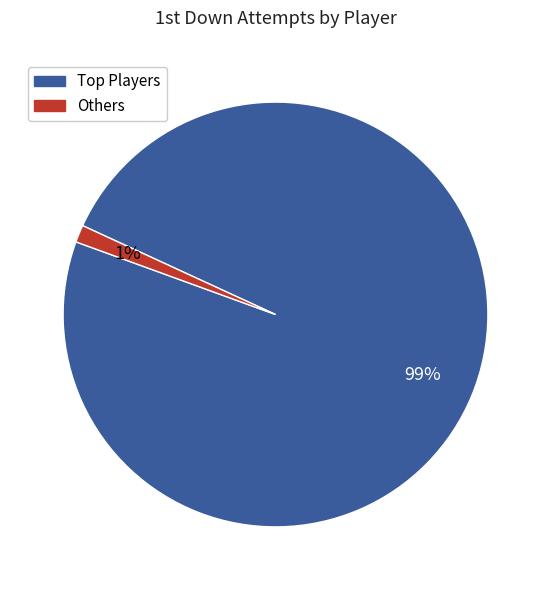

Does any single category account for the majority?

Yes